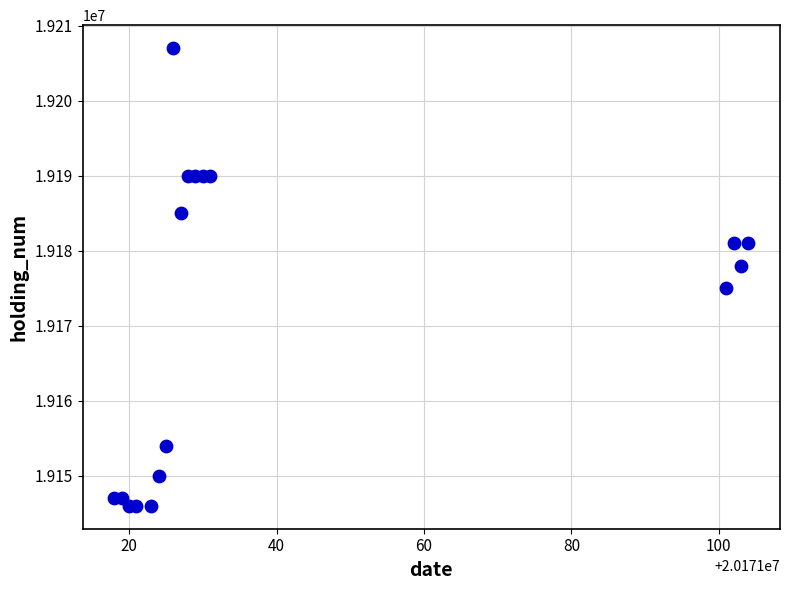

What is the range of Y values (max minus min)?

61000